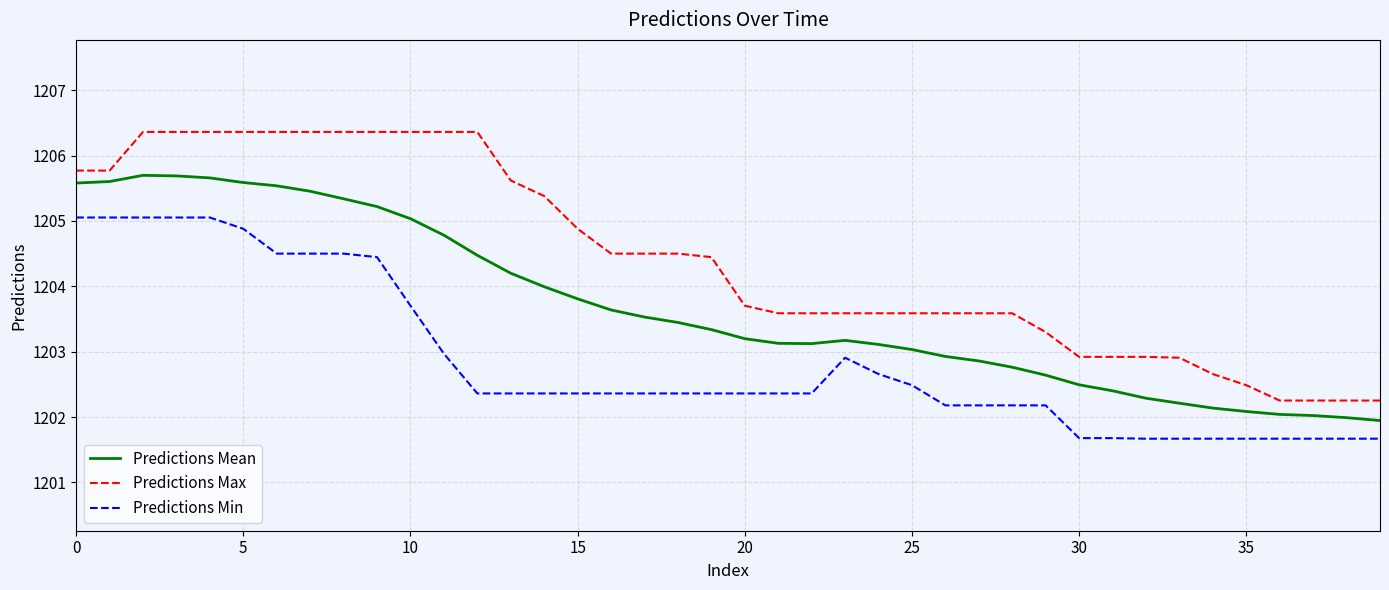

Does the chart display data point markers on the line(s)?

No